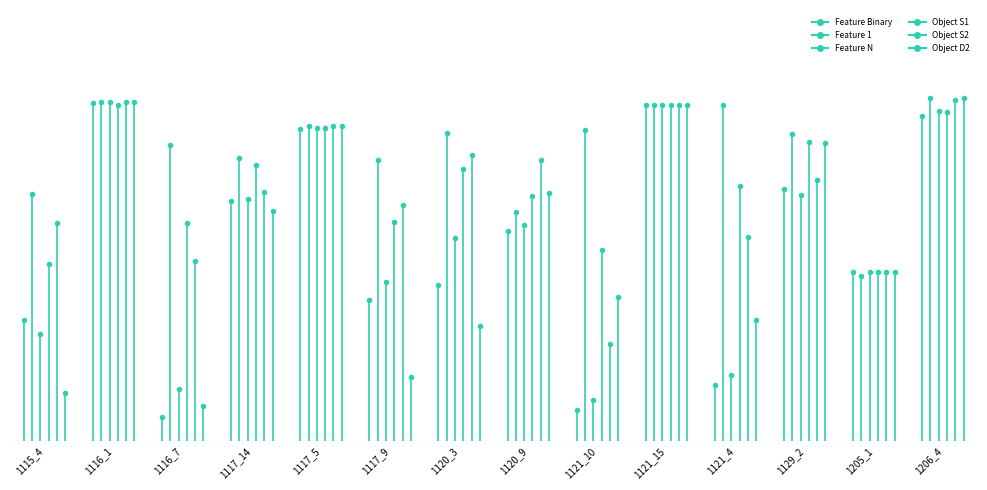

Which series has the largest range (max minus min)?

Feature 1